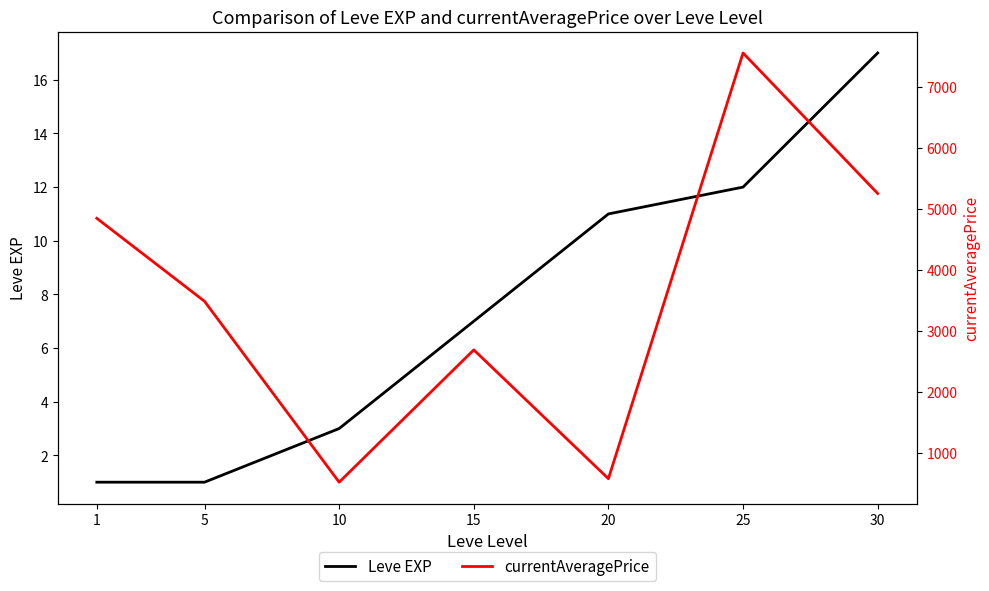

What is the value of the Leve EXP point at the 4th from the left?

7.0